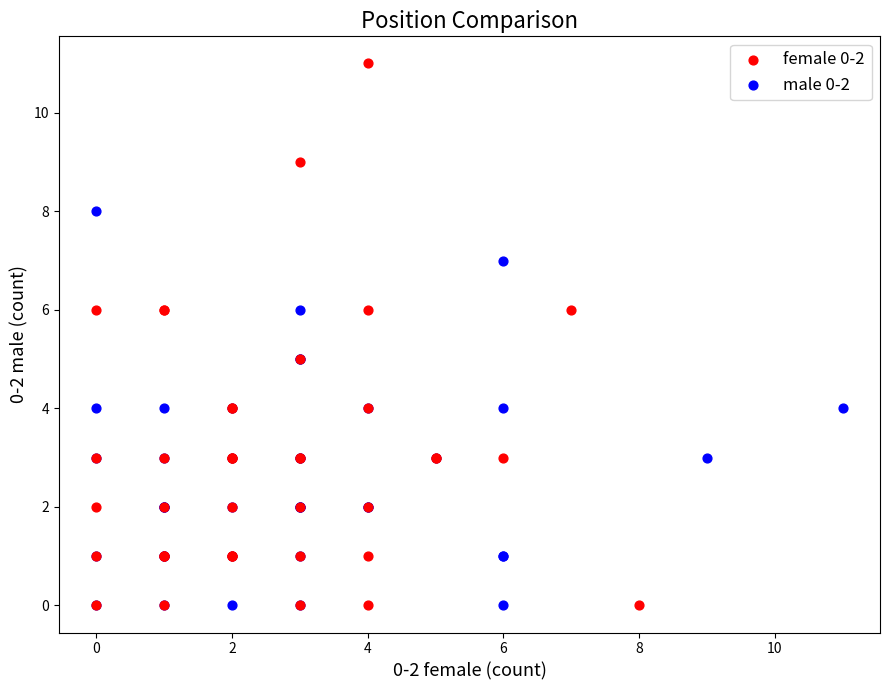

Which series contains the highest Y value?

female 0-2